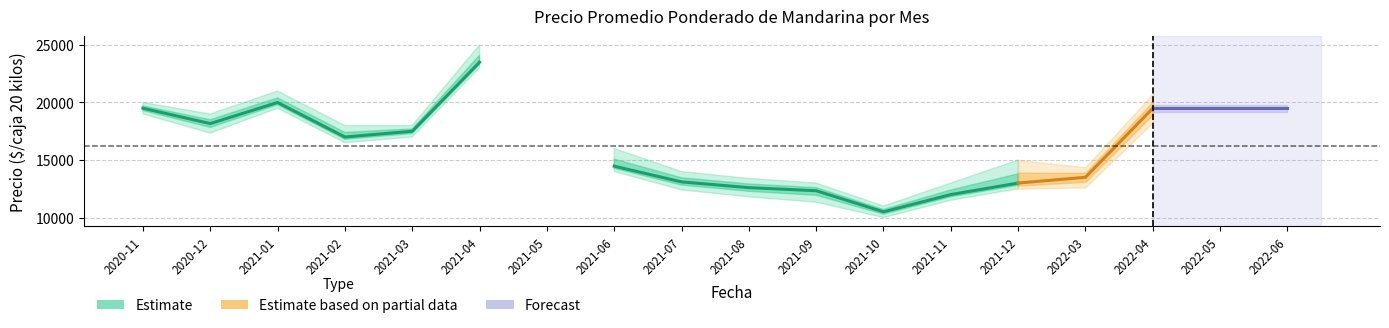

Between 2021-03 and 2021-11, which is larger?

2021-03